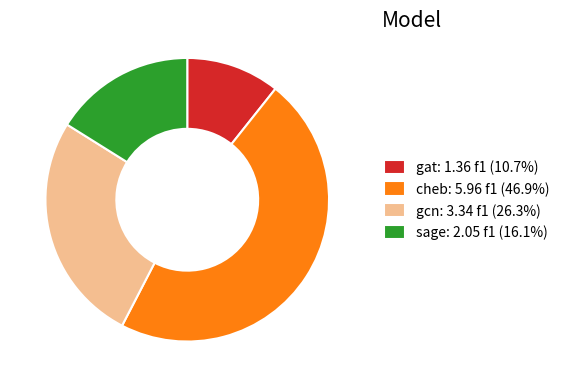

How many slices are in this pie chart?

4